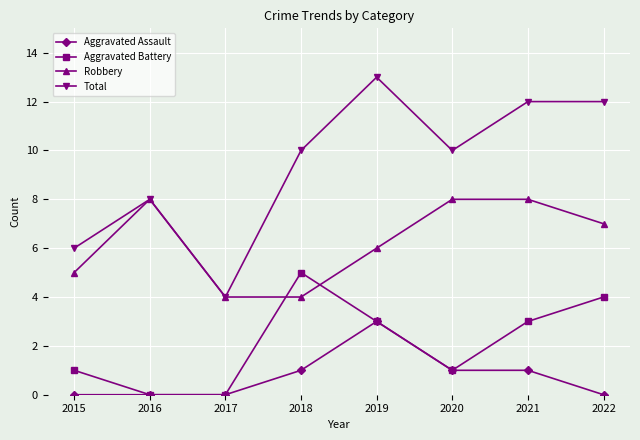

What is the maximum value for Robbery?

8